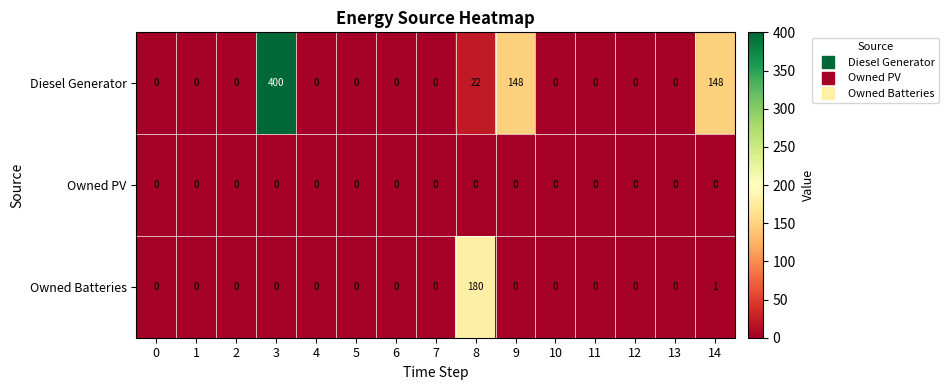

Which series has the largest range (max minus min)?

Diesel Generator